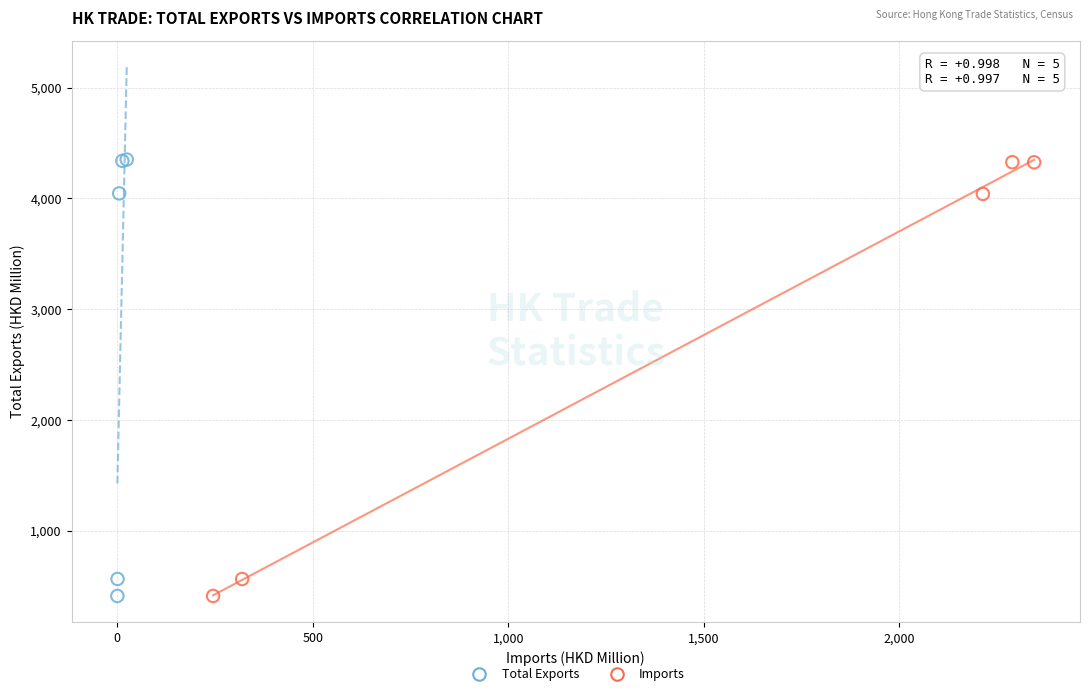

Which series has the largest Y range (max minus min)?

Total Exports